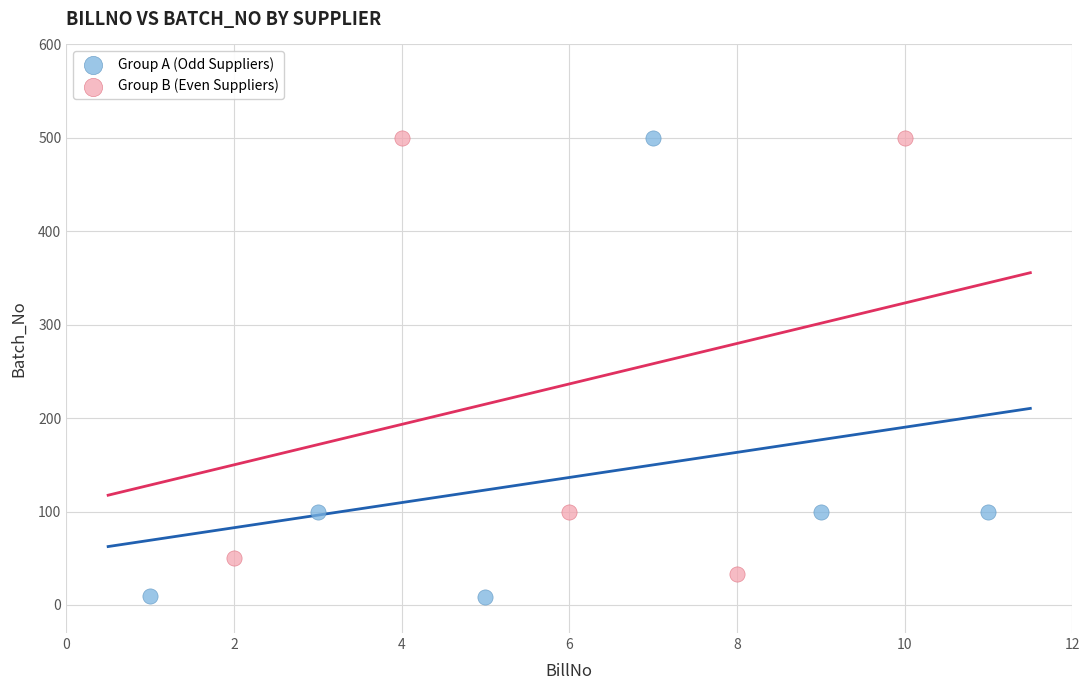

What are all the series names shown in the legend?

Group A (Odd Suppliers), Group B (Even Suppliers)